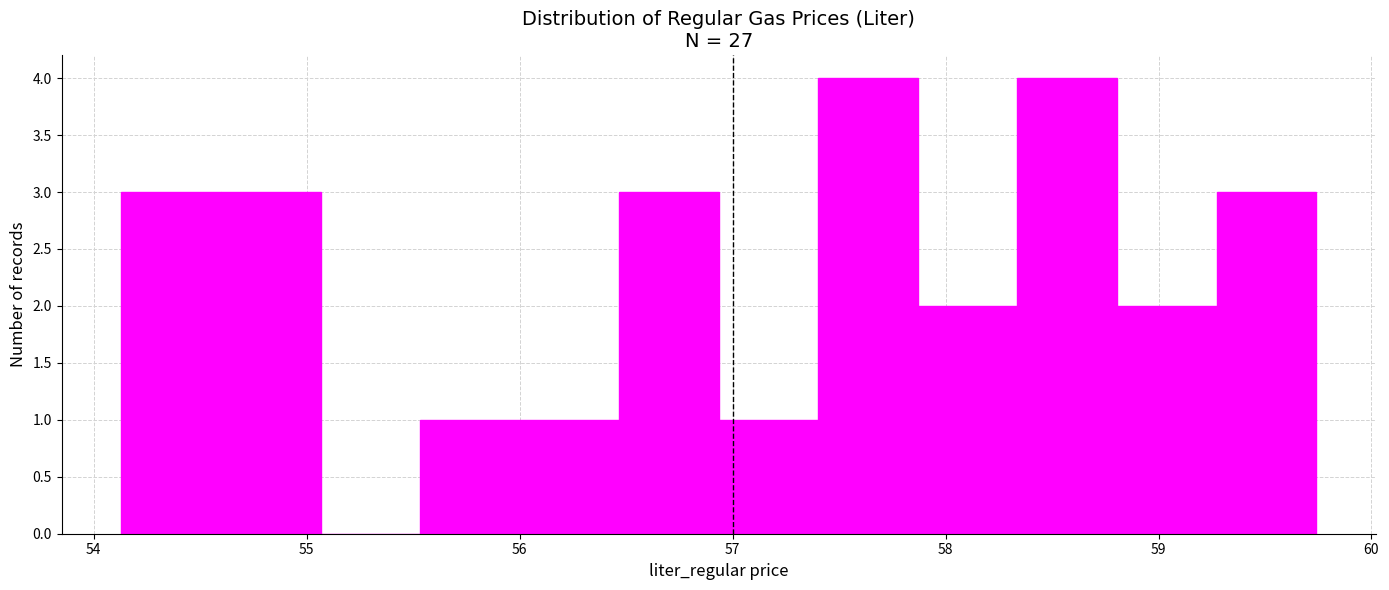

Reading left to right, transcribe this chart: for each bar, give the range it covers on the x-axis and its height. Neither the bar edges nor the heights are printed on the chart, so give them approximately, as read against the axes.

54.1 to 54.6: 3
54.6 to 55.1: 3
55.1 to 55.5: 0
55.5 to 56.0: 1
56.0 to 56.5: 1
56.5 to 56.9: 3
56.9 to 57.4: 1
57.4 to 57.9: 4
57.9 to 58.3: 2
58.3 to 58.8: 4
58.8 to 59.3: 2
59.3 to 59.7: 3